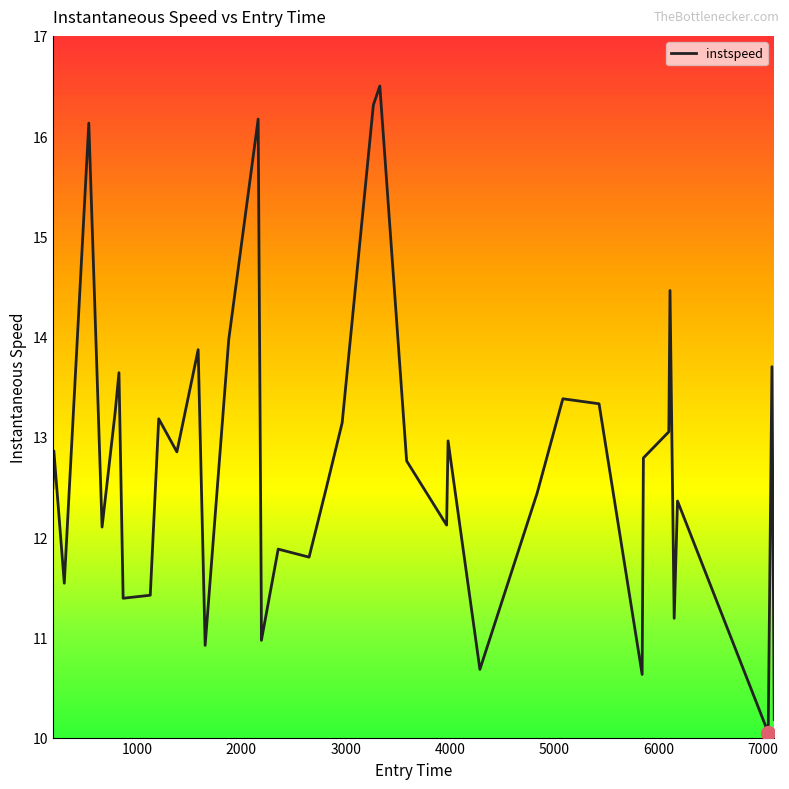

What is the maximum value shown in the chart?

16.5